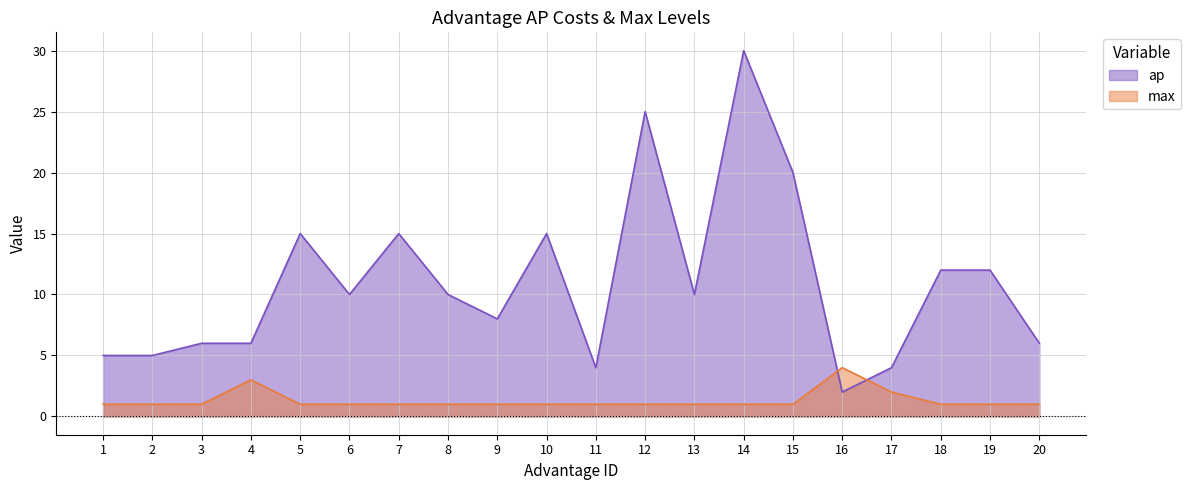

What is the difference between the maximum and minimum values in the max series?

3